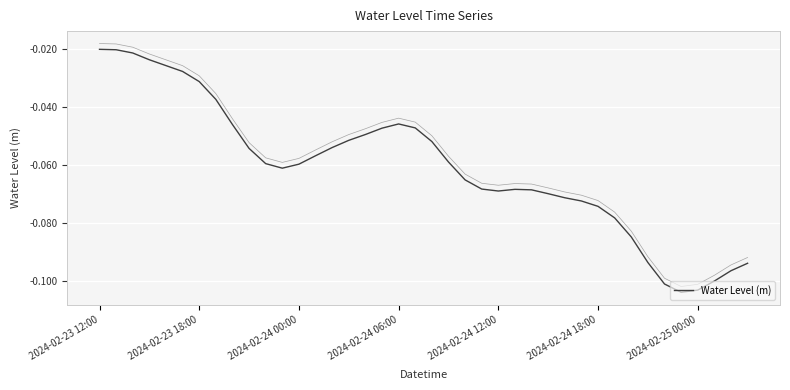

What is the difference between the second highest and second lowest values?

0.1